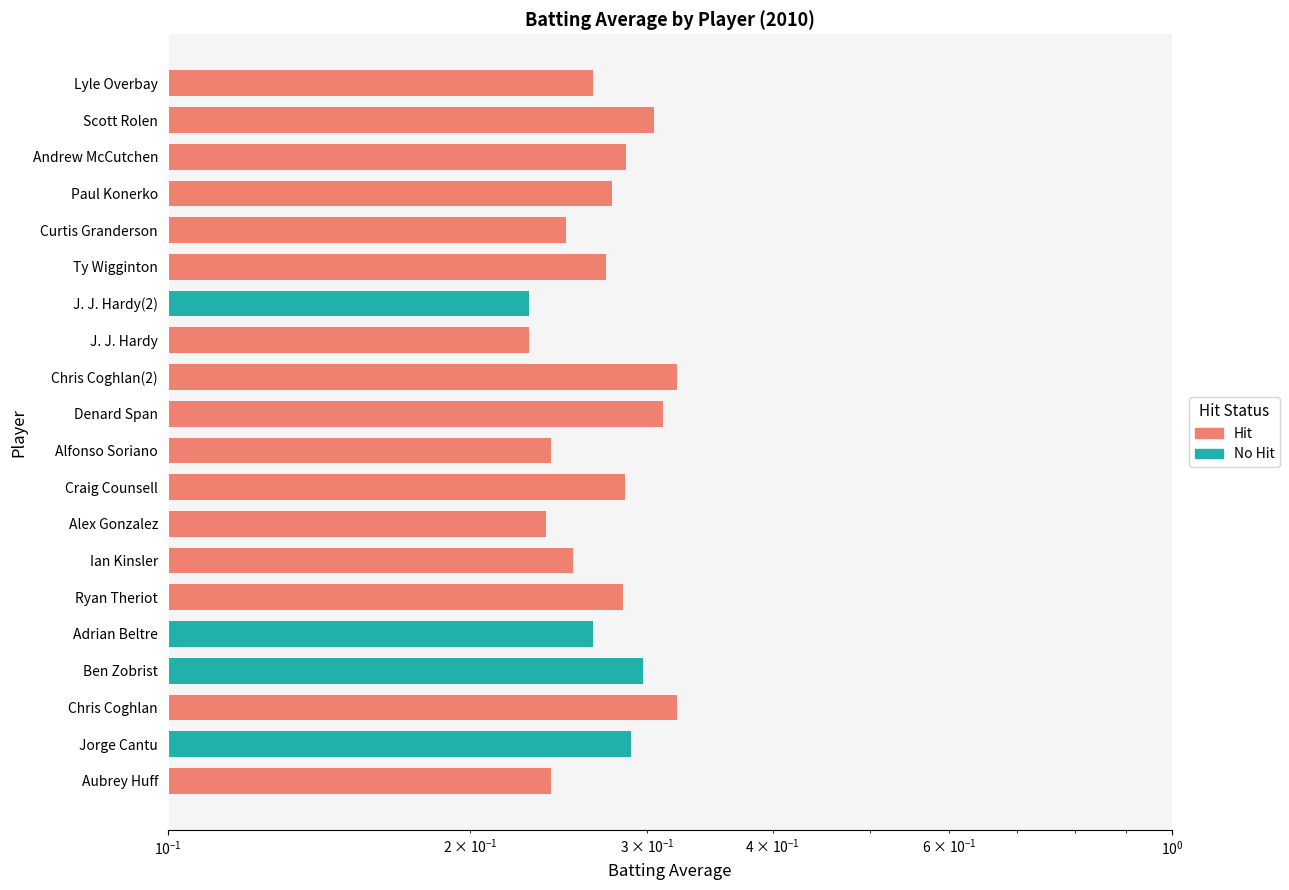

The chart shows a value of 0.2 at J. J. Hardy(2). True or false?

False